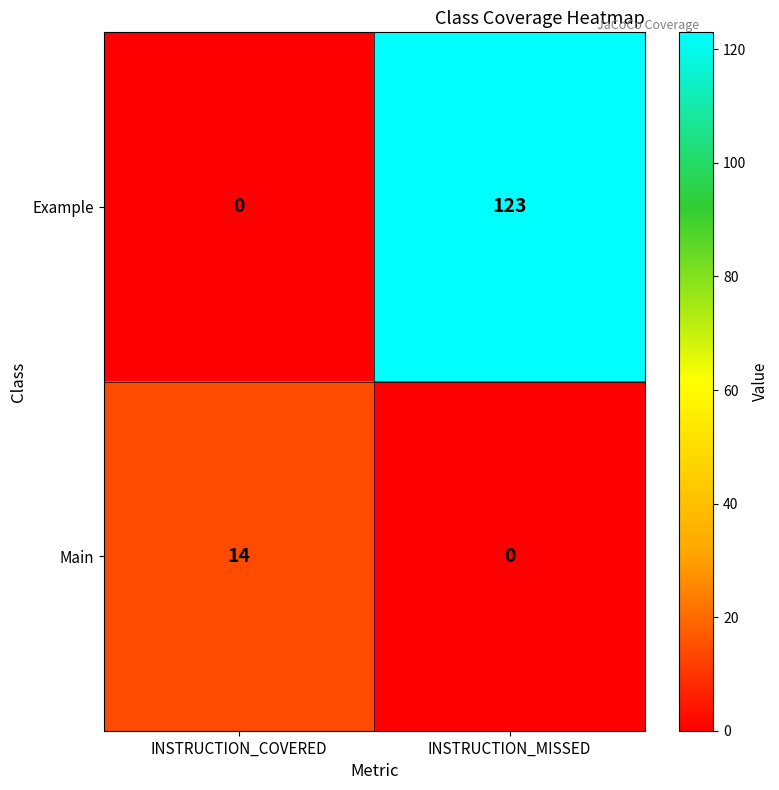

The value of Main at INSTRUCTION_MISSED is 0. True or false?

True